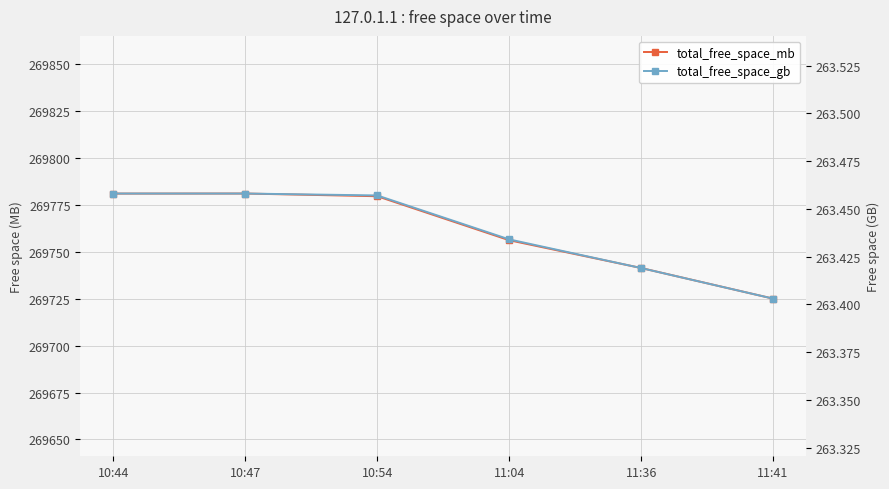

List the series in order of their peak value, lowest first.

total_free_space_gb, total_free_space_mb